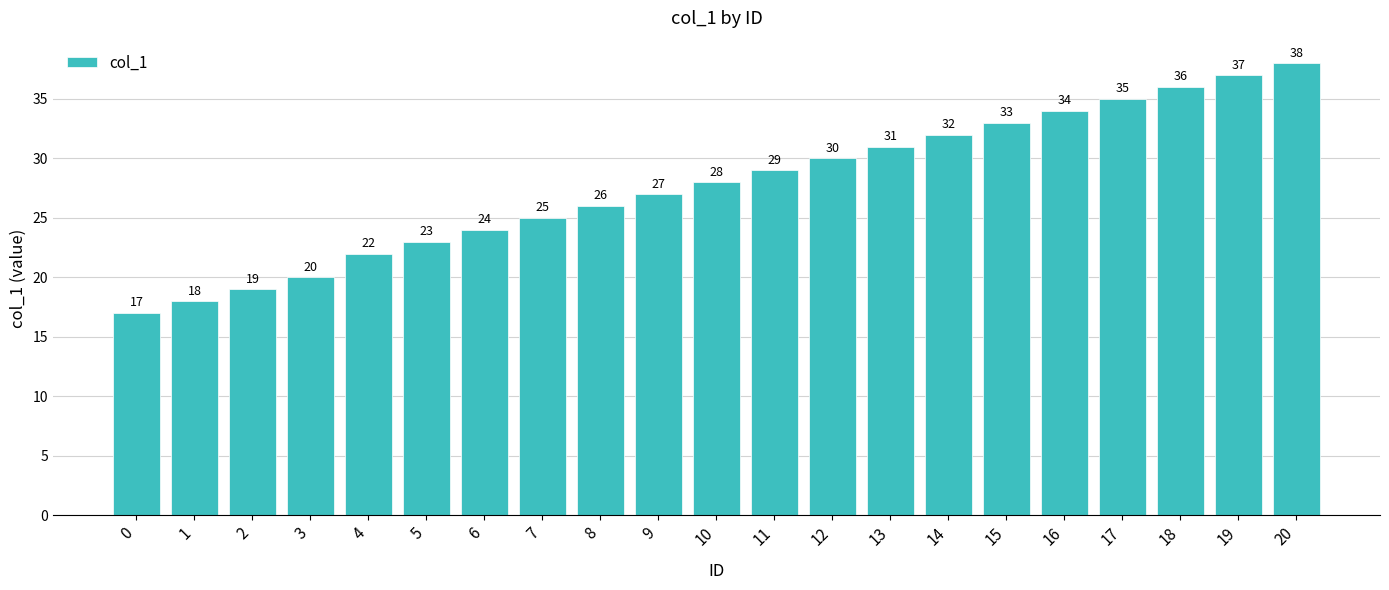

Rank the categories by value from lowest to highest.

0, 1, 2, 3, 4, 5, 6, 7, 8, 9, 10, 11, 12, 13, 14, 15, 16, 17, 18, 19, 20